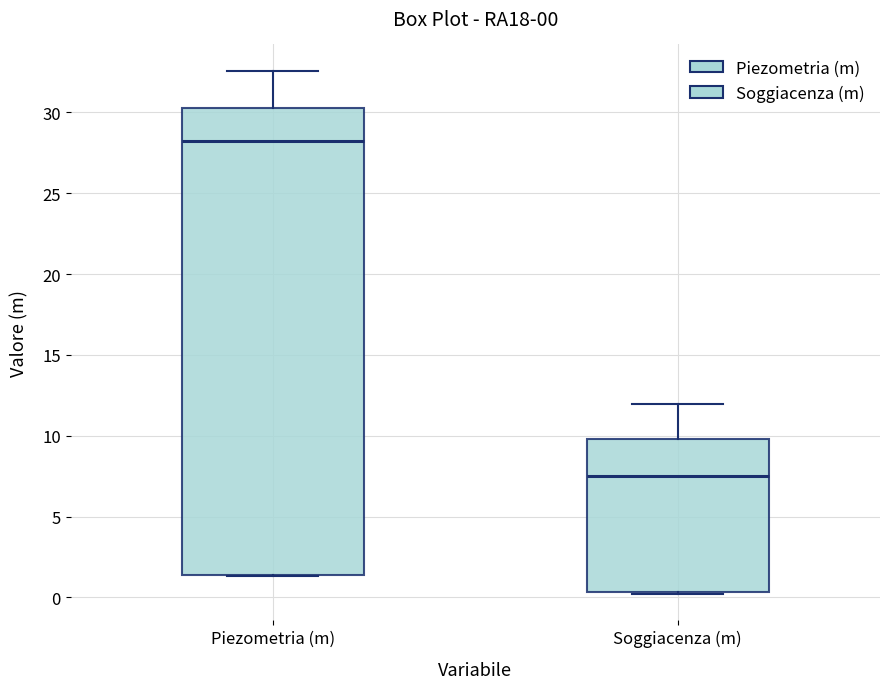

Which box's median line is the lowest?

Soggiacenza (m)